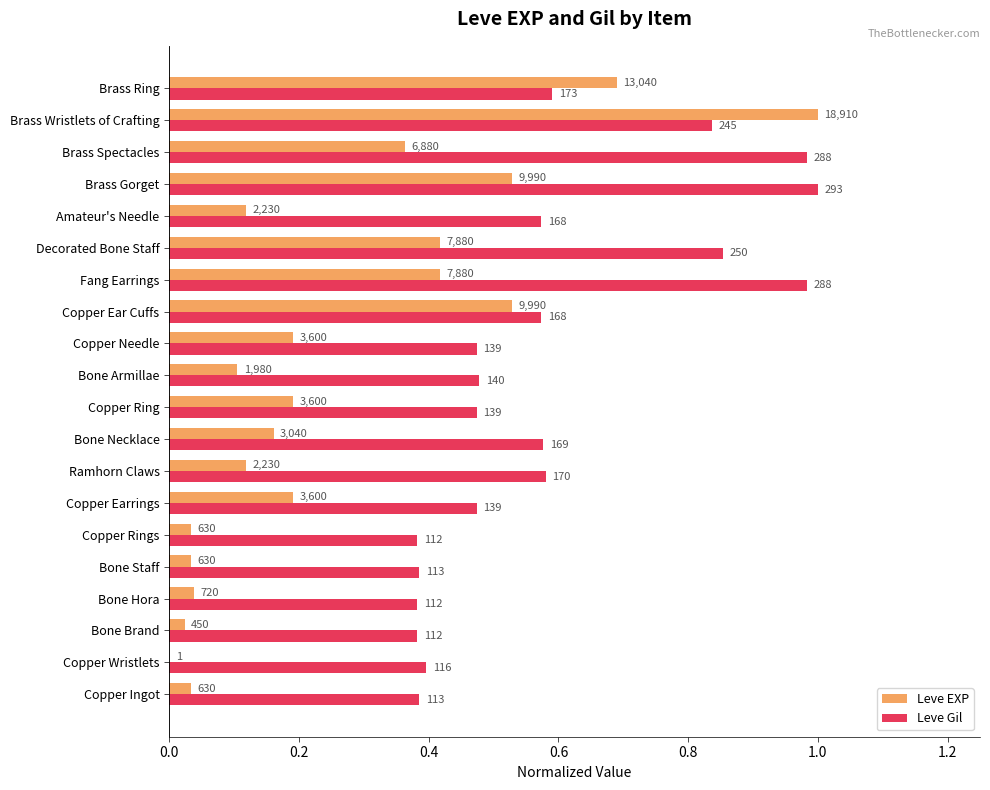

List the series in order of their overall mean, lowest first.

Leve EXP, Leve Gil